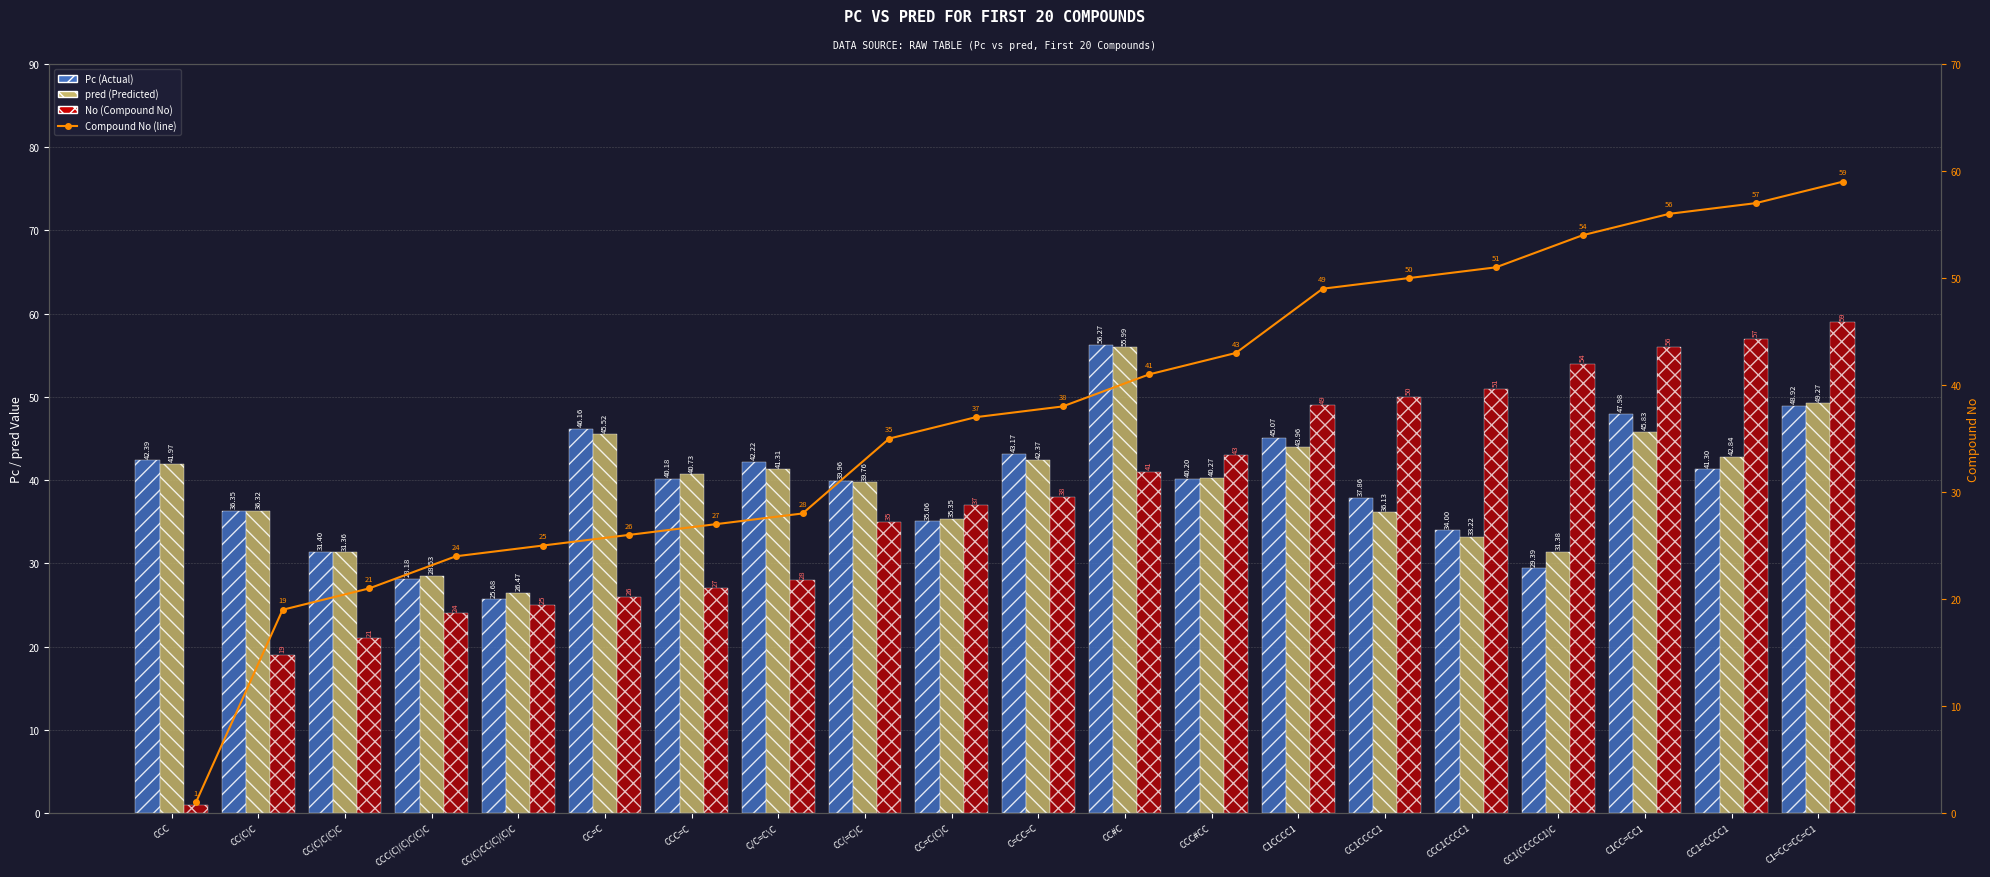

What is the difference between the Pc (Actual) values at CC(C)CC(C)(C)C and CC(C)C(C)C?

5.7